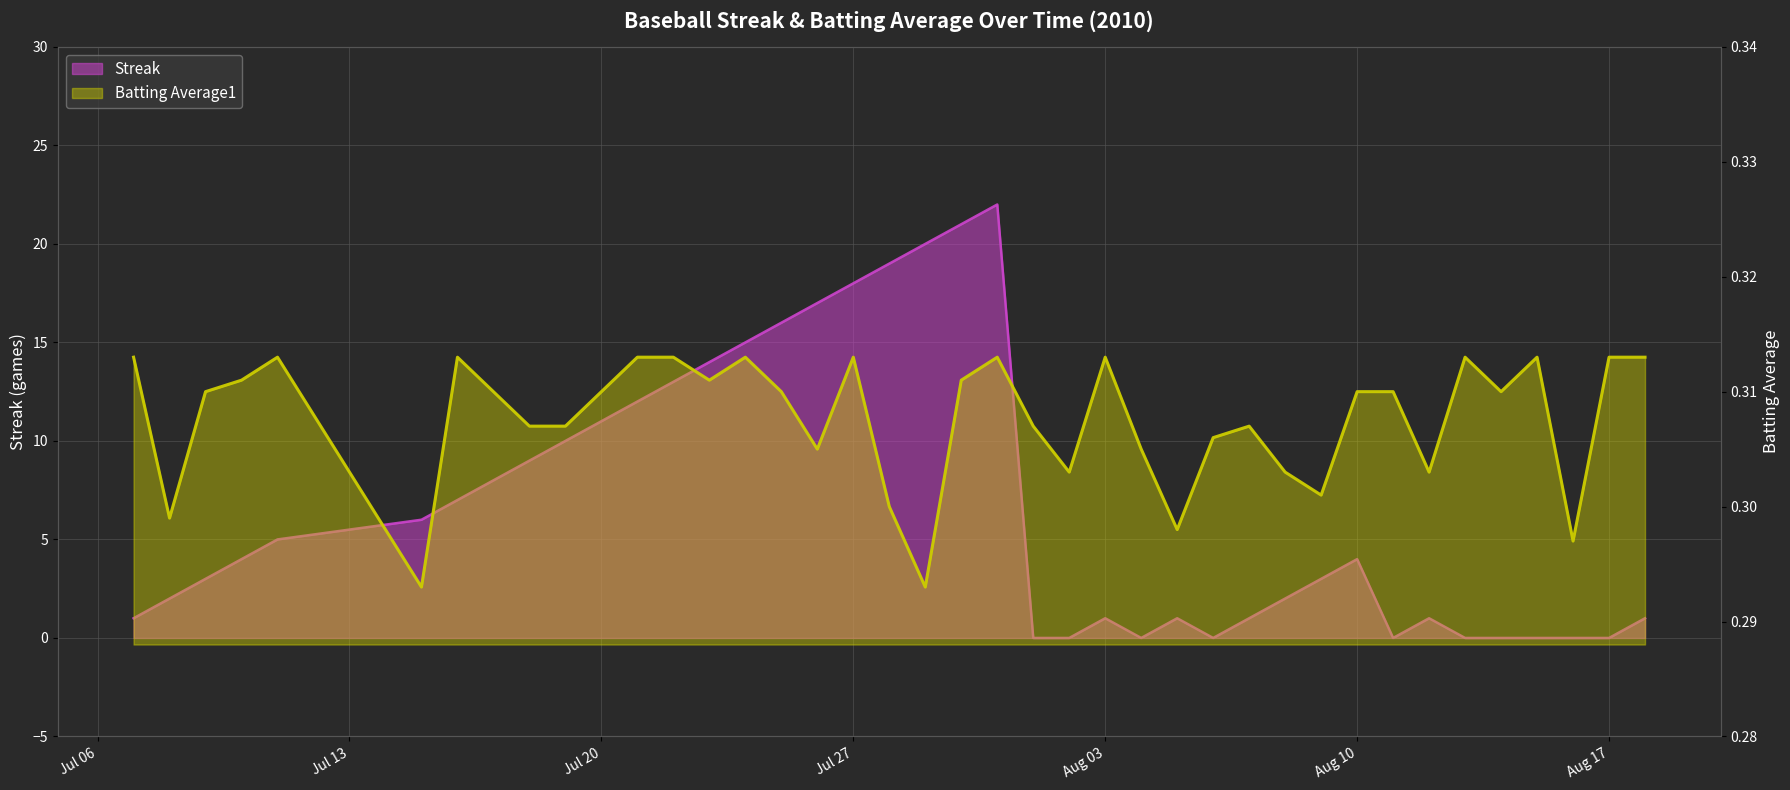

What is the lowest value of the Batting Average1 series?

0.3